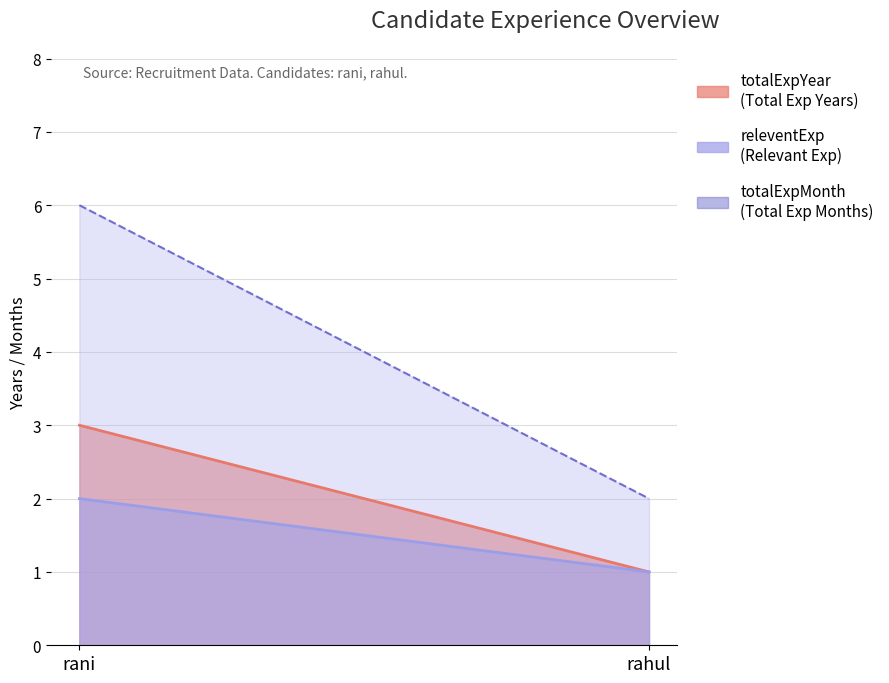

The releventExp series shows 1 at rani. True or false?

False